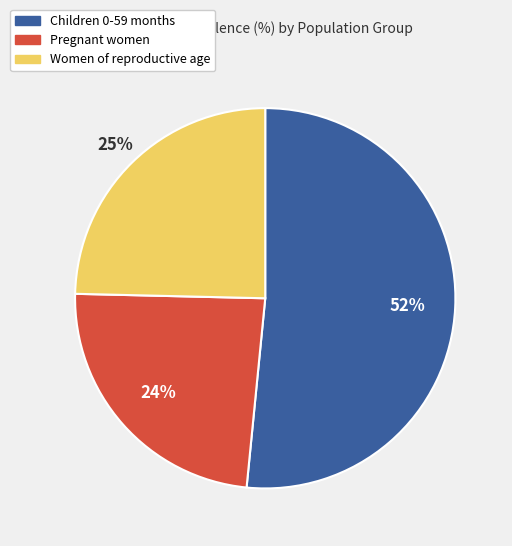

Rank the categories by value from highest to lowest.

Children 0-59 months, Women of reproductive age, Pregnant women